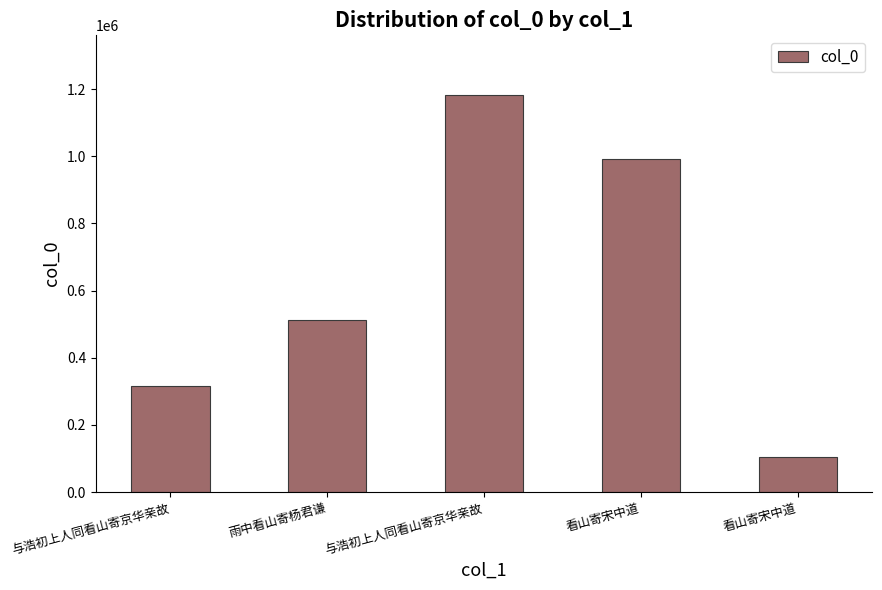

What is the value of the 4th bar from the left?

992715